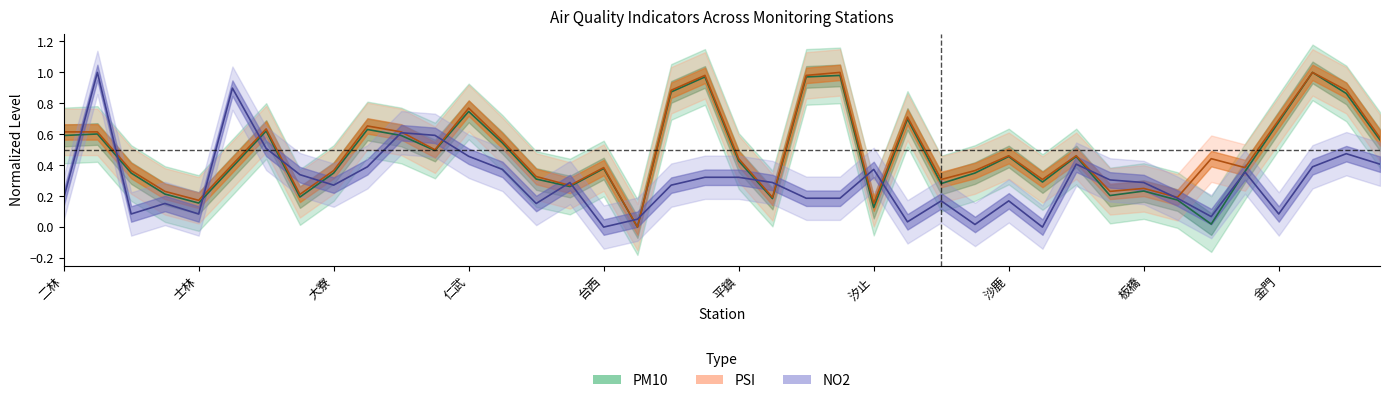

Reading left to right, list all the values displayed in this chart.

PM10: 二林=0.6	三重=0.6	三義=0.3	土城=0.2	士林=0.2	大同=0.4	大里=0.6	大園=0.2	大寮=0.3	小港=0.6	中山=0.6	中壢=0.5	仁武=0.7	斗六=0.5	冬山=0.3	古亭=0.3	台西=0.4	台東=0.0	台南=0.9	左營=1.0	平鎮=0.4	永和=0.2	安南=1.0	朴子=1.0	汐止=0.1	竹山=0.7	竹東=0.3	西屯=0.3	沙鹿=0.5	宜蘭=0.3	忠明=0.5	松山=0.2	板橋=0.2	林口=0.2	林園=0.0	花蓮=0.4	金門=0.7	前金=1.0	前鎮=0.9	南投=0.6
NO2: 二林=0.2	三重=1.0	三義=0.1	土城=0.2	士林=0.1	大同=0.9	大里=0.5	大園=0.3	大寮=0.3	小港=0.4	中山=0.6	中壢=0.6	仁武=0.5	斗六=0.4	冬山=0.2	古亭=0.3	台西=0.0	台東=0.1	台南=0.3	左營=0.3	平鎮=0.3	永和=0.3	安南=0.2	朴子=0.2	汐止=0.4	竹山=0.0	竹東=0.2	西屯=0.0	沙鹿=0.2	宜蘭=0.0	忠明=0.4	松山=0.3	板橋=0.3	林口=0.2	林園=0.1	花蓮=0.4	金門=0.1	前金=0.4	前鎮=0.5	南投=0.4
PSI: 二林=0.6	三重=0.6	三義=0.4	土城=0.2	士林=0.2	大同=0.4	大里=0.6	大園=0.2	大寮=0.4	小港=0.7	中山=0.6	中壢=0.5	仁武=0.8	斗六=0.6	冬山=0.3	古亭=0.3	台西=0.4	台東=0.0	台南=0.9	左營=1.0	平鎮=0.4	永和=0.2	安南=1.0	朴子=1.0	汐止=0.2	竹山=0.7	竹東=0.3	西屯=0.4	沙鹿=0.5	宜蘭=0.3	忠明=0.5	松山=0.2	板橋=0.2	林口=0.2	林園=0.4	花蓮=0.4	金門=0.7	前金=1.0	前鎮=0.9	南投=0.6